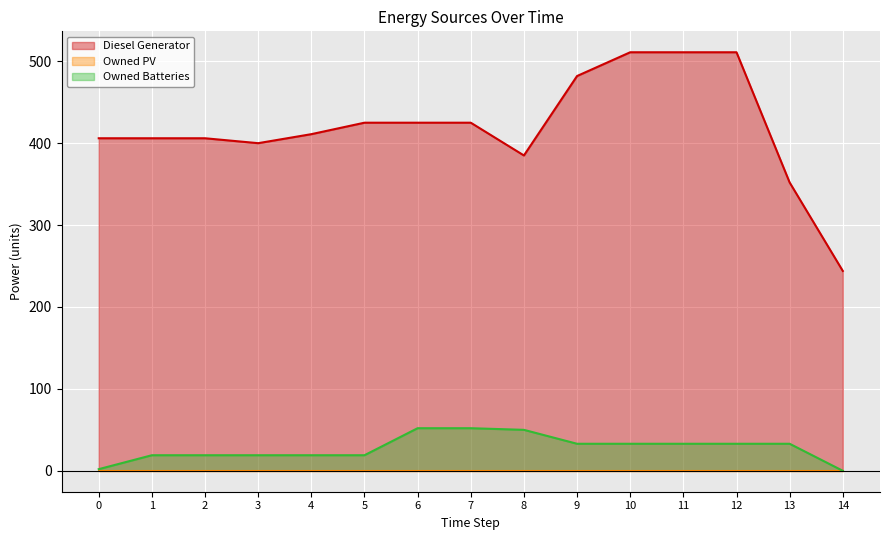

What is the highest value of the Owned Batteries series?

52